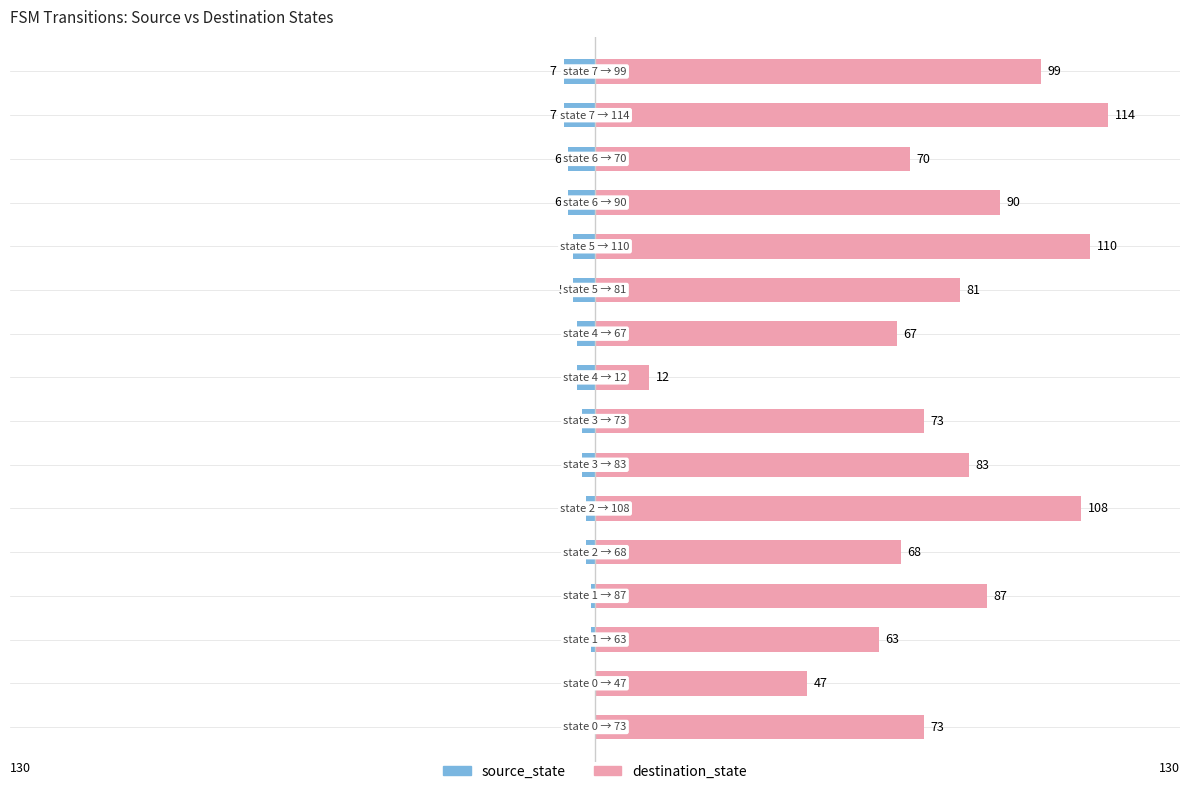

Rank the series at 12 from highest to lowest value.

destination_state, source_state